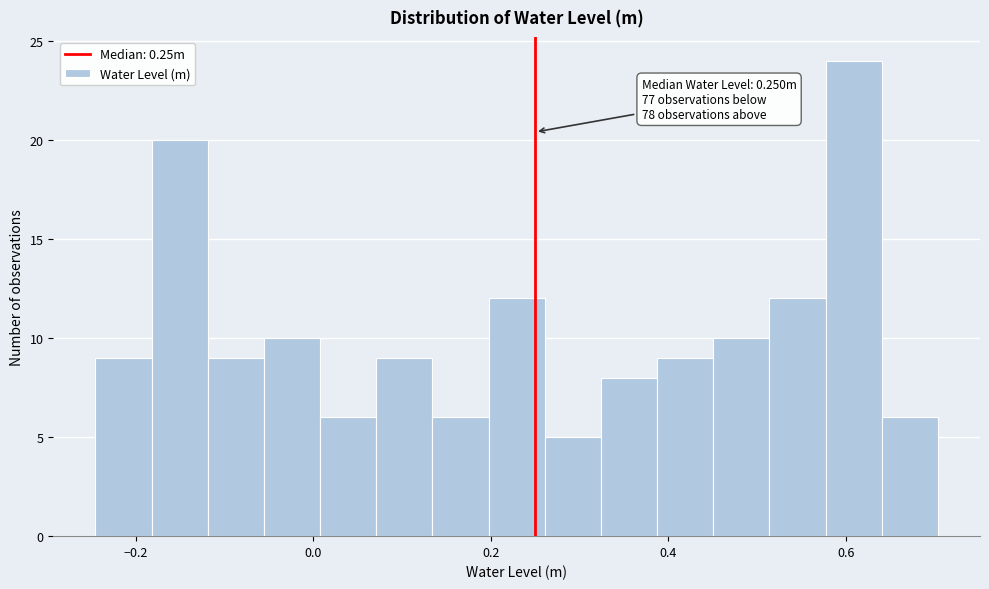

Around what value on the x-axis is the tallest bar? Give the approximate position of its centre, as read against the axis.

0.60